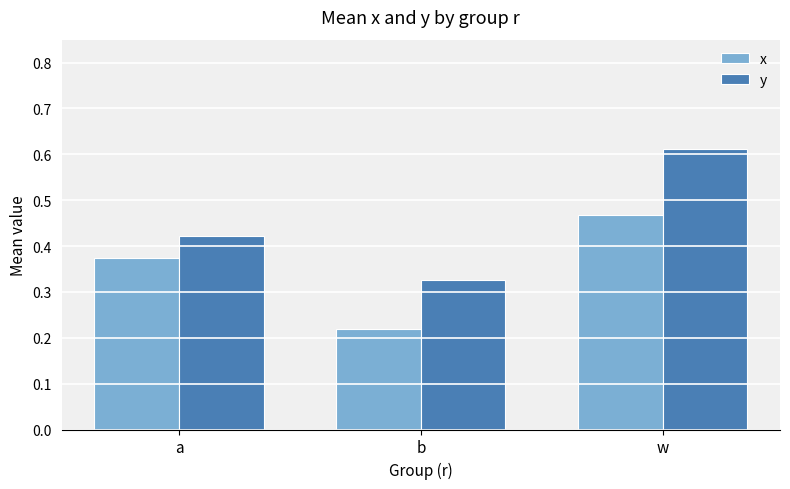

What is the sum of all y values?

1.4